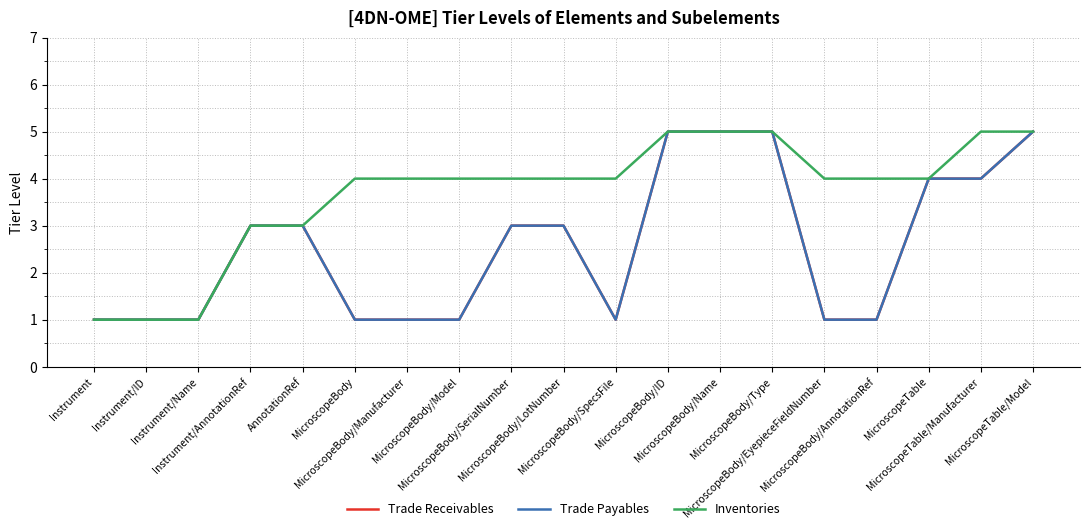

Does the chart have visible grid lines?

Yes